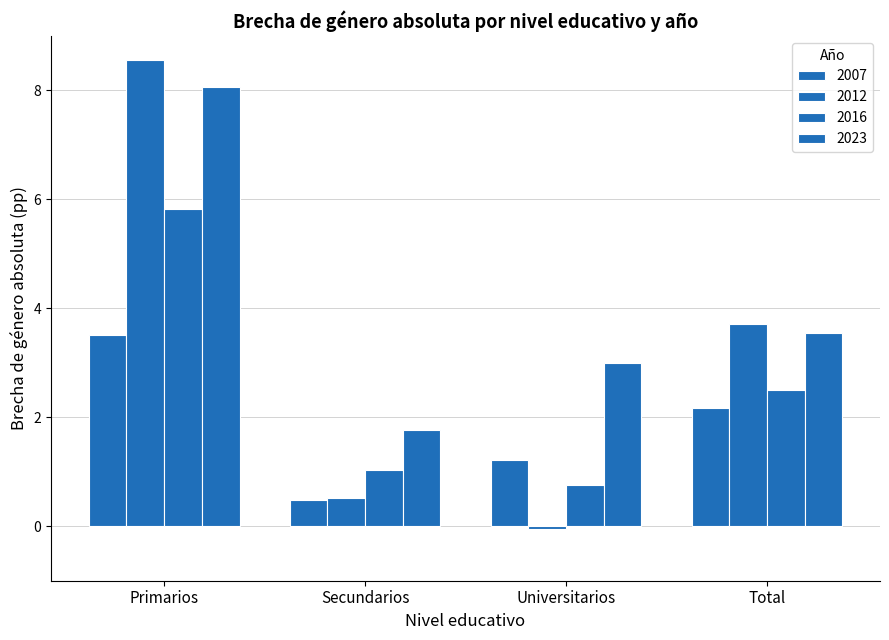

Reading right to left, what are all the values shown in this chart?

2007: 2.2	1.2	0.5	3.5
2012: 3.7	-0.1	0.5	8.6
2016: 2.5	0.8	1.0	5.8
2023: 3.5	3.0	1.8	8.1